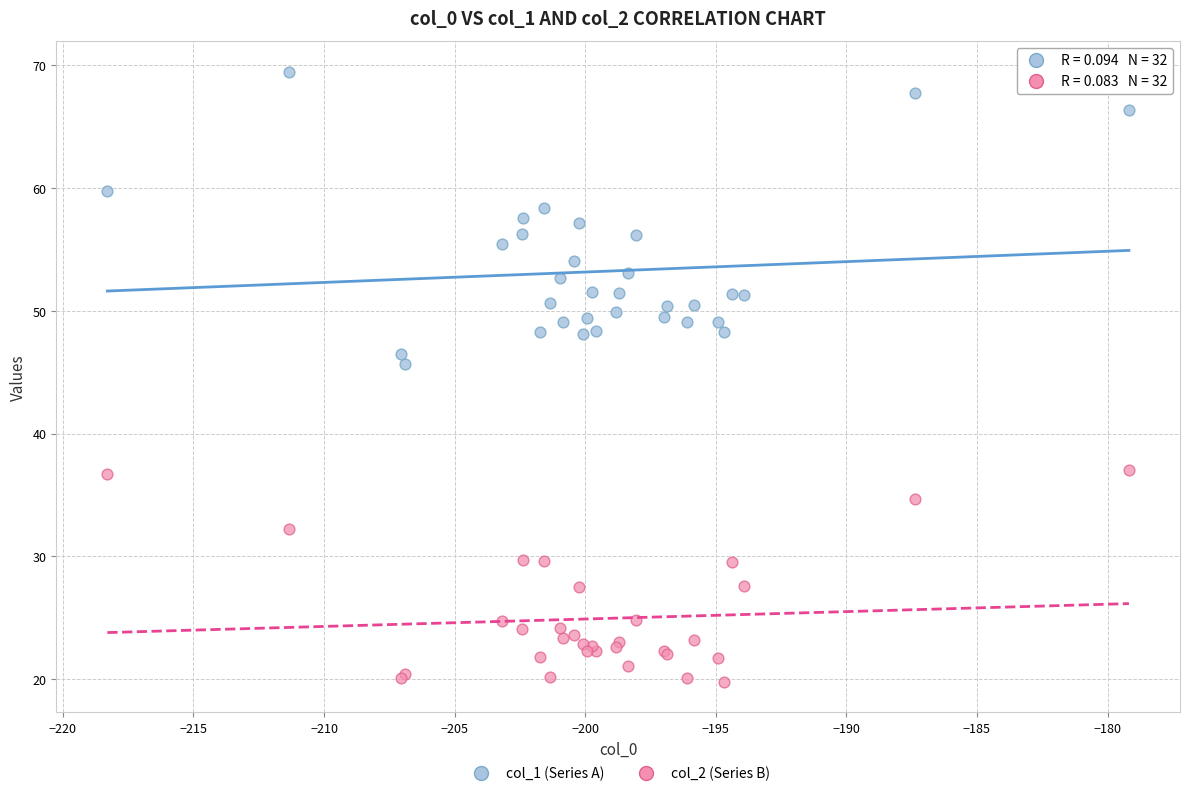

Which series has the largest Y range (max minus min)?

col_1 (Series A)